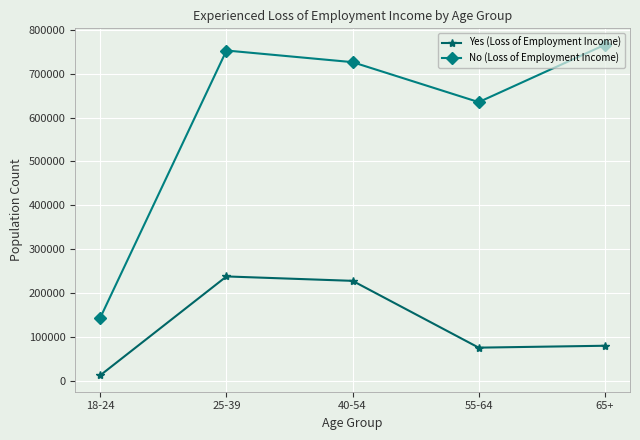

True or false: Yes (Loss of Employment Income) and No (Loss of Employment Income) intersect in this chart.

False